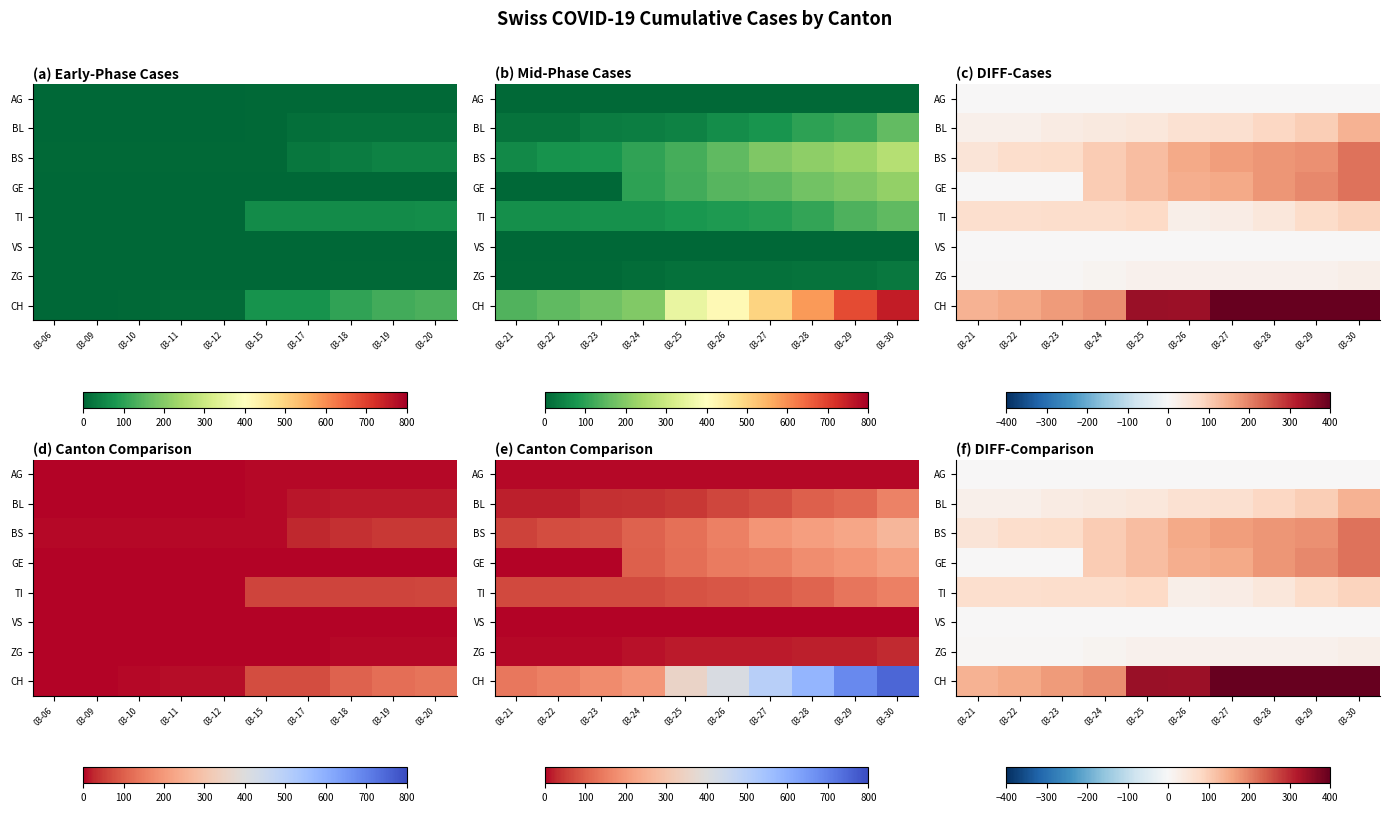

At which category is the sum across all series the highest?

03-30